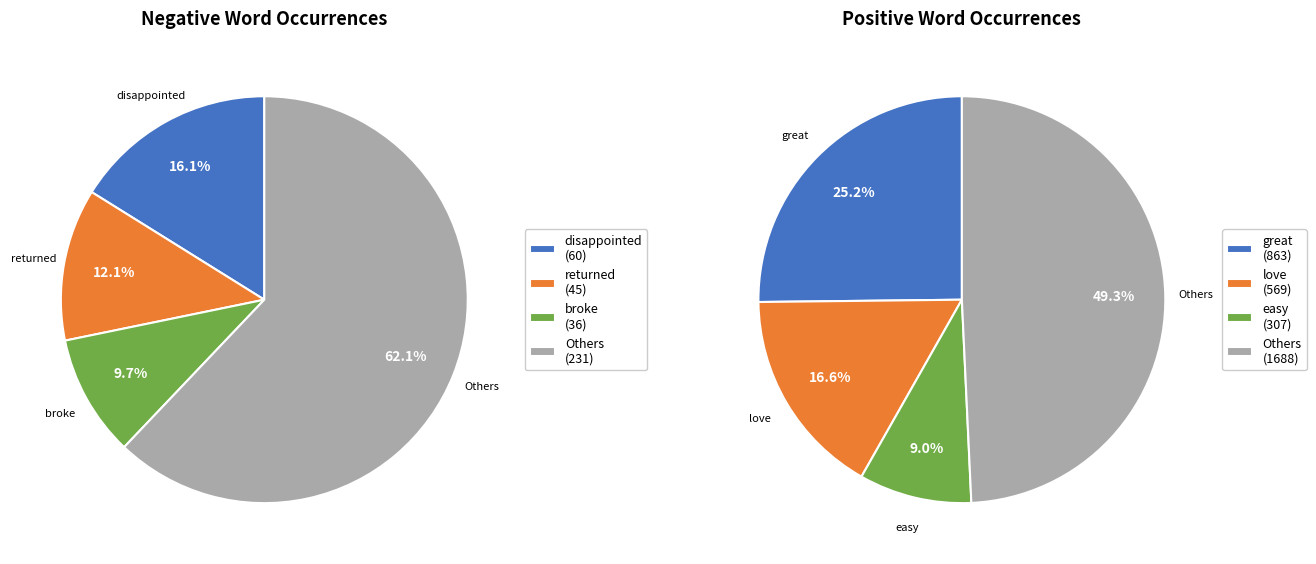

Is there a majority slice in this chart?

No